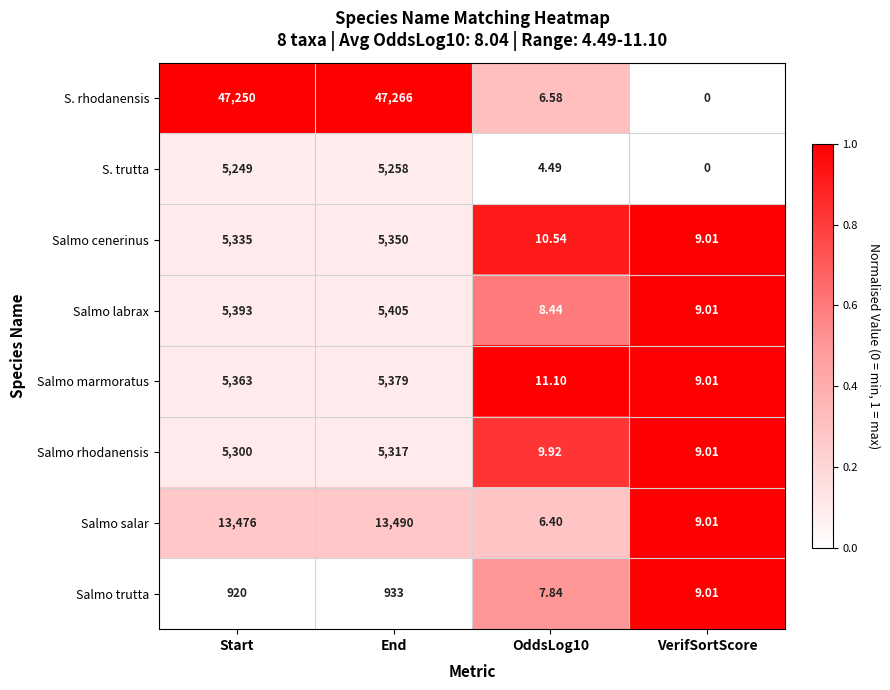

Which series has the widest spread of values?

S. rhodanensis